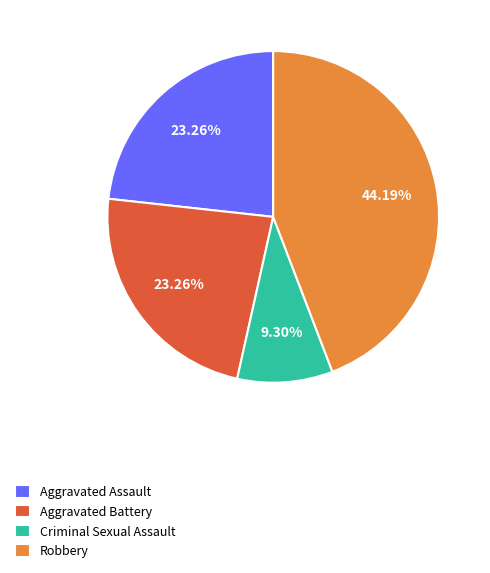

To the nearest percent, what is the combined percentage of Criminal Sexual Assault and Aggravated Battery?

33%